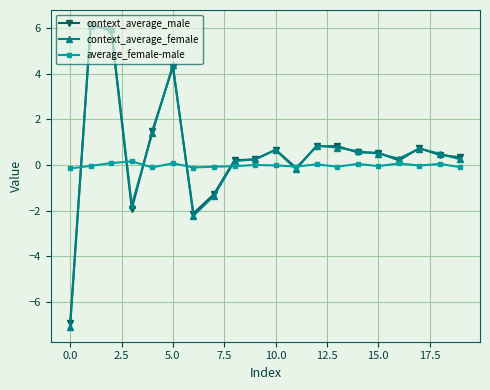

True or false: context_average_female has more than 0 interior local peaks.

True